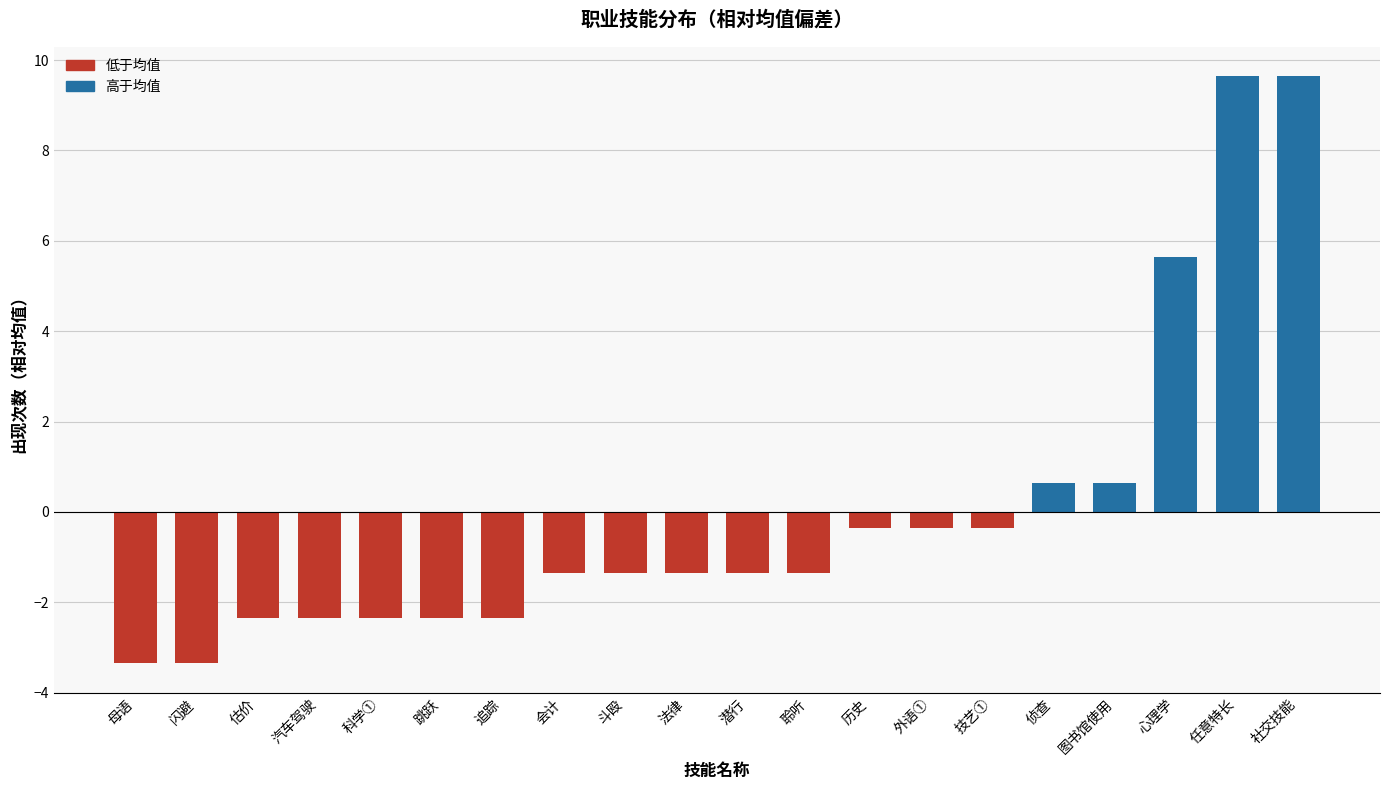

True or false: the data shows -1.9 at 潜行.

False